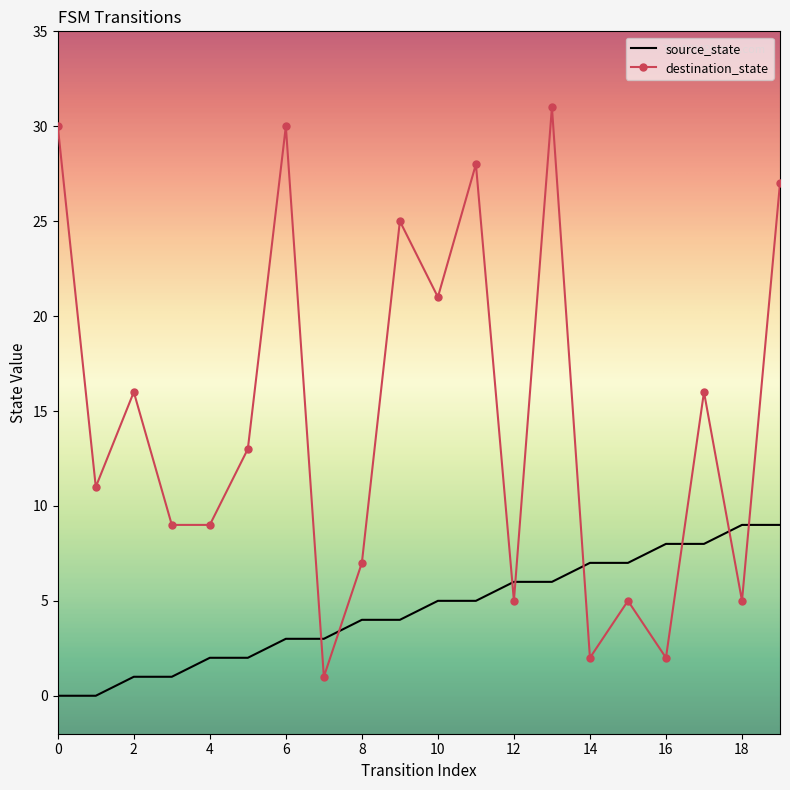

Reading right to left, extract all data points from this chart.

source_state: 9	9	8	8	7	7	6	6	5	5	4	4	3	3	2	2	1	1	0	0
destination_state: 27	5	16	2	5	2	31	5	28	21	25	7	1	30	13	9	9	16	11	30